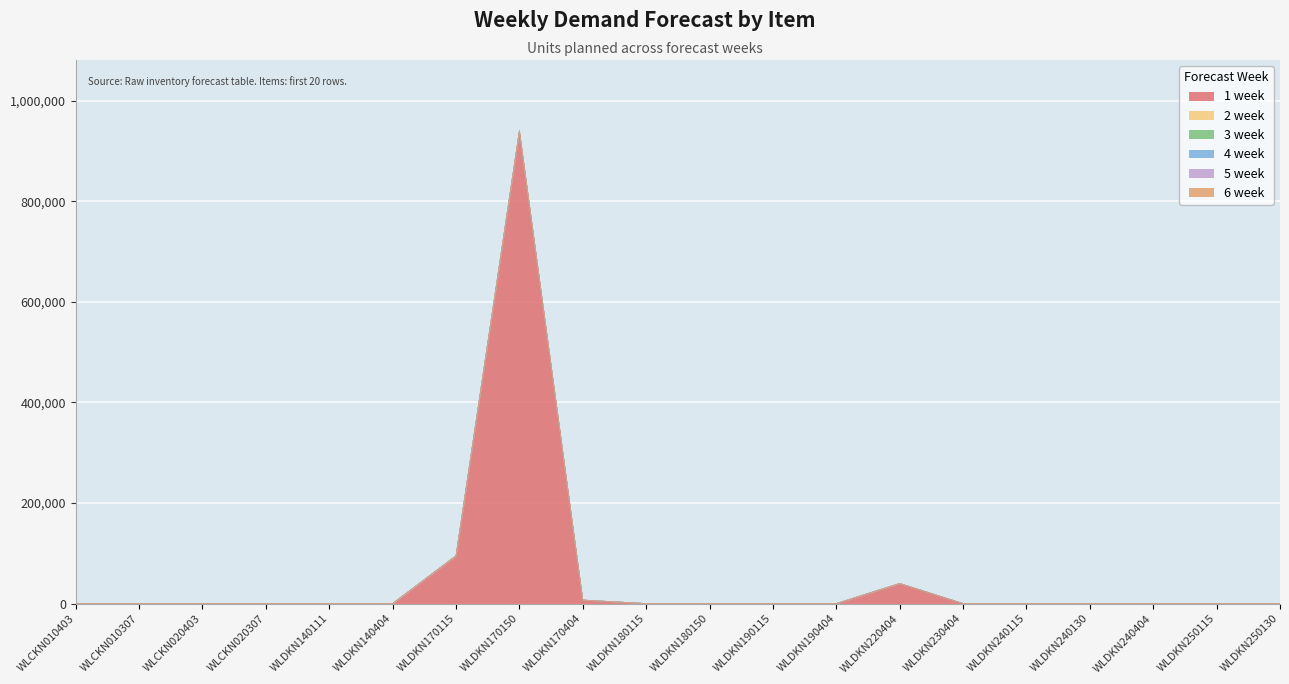

At which label is 1 week closest to 470000?

WLDKN170115